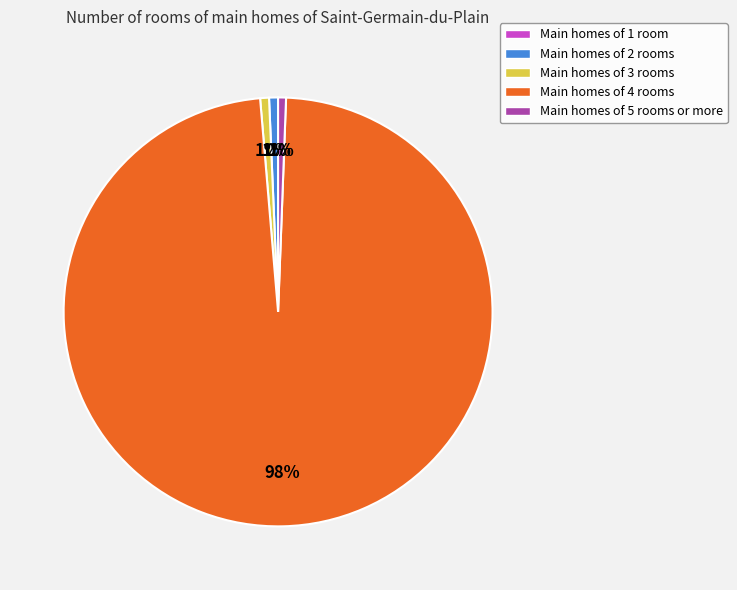

Is there a majority slice in this chart?

Yes